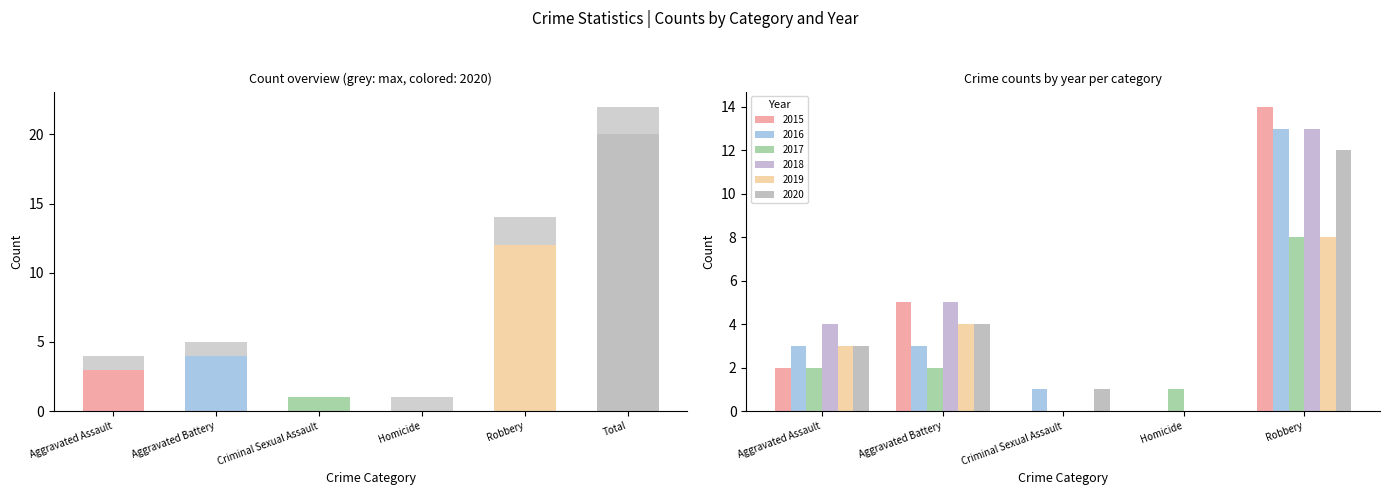

Is it true that 2016 equals 27 at Total?

False